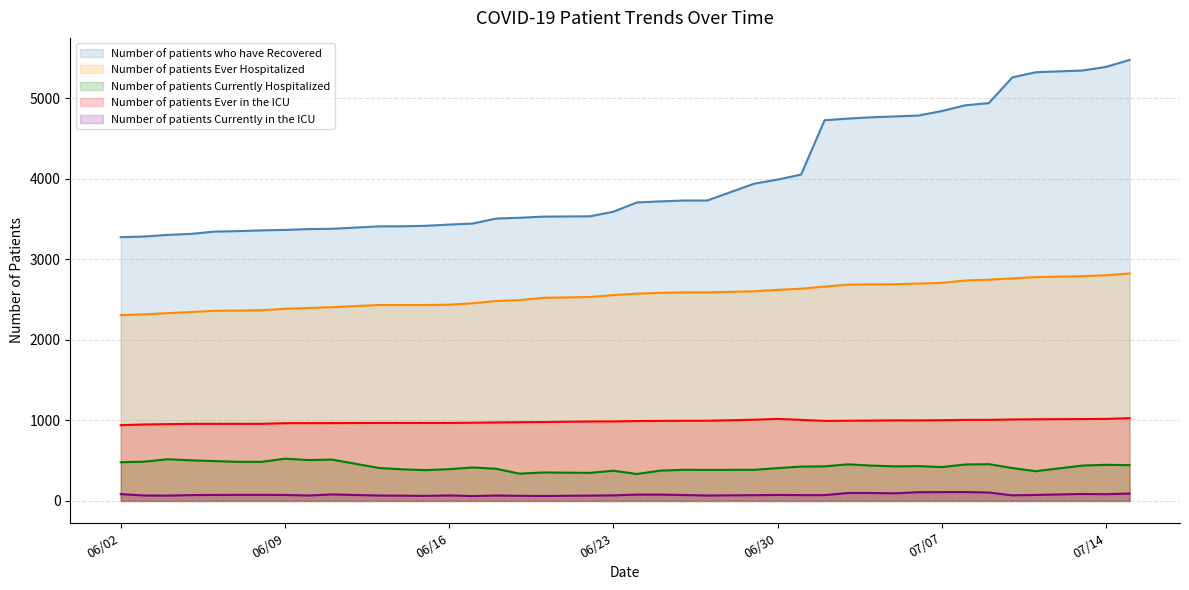

What position from the right is 07/06/2020?

9